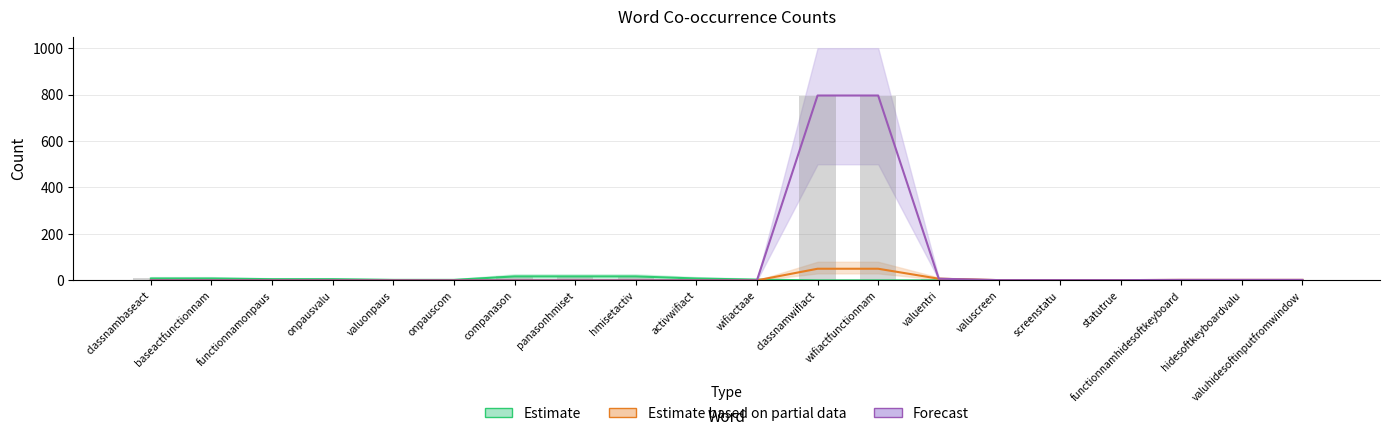

Reading right to left, what are all the values shown in this chart?

Estimate: valuhidesoftinputfromwindow=0	hidesoftkeyboardvalu=0	functionnamhidesoftkeyboard=0	statutrue=0	screenstatu=0	valuscreen=0	valuentri=0	wifiactfunctionnam=0	classnamwifiact=0	wifiactaae=3	activwifiact=8	hmisetactiv=17	panasonhmiset=17	companason=17	onpauscom=2	valuonpaus=2	onpausvalu=5	functionnamonpaus=5	baseactfunctionnam=8	classnambaseact=8
Estimate based on partial data: valuhidesoftinputfromwindow=2	hidesoftkeyboardvalu=2	functionnamhidesoftkeyboard=2	statutrue=1	screenstatu=1	valuscreen=1	valuentri=7	wifiactfunctionnam=50	classnamwifiact=50	wifiactaae=0	activwifiact=0	hmisetactiv=0	panasonhmiset=0	companason=0	onpauscom=0	valuonpaus=0	onpausvalu=0	functionnamonpaus=0	baseactfunctionnam=0	classnambaseact=0
Forecast: valuhidesoftinputfromwindow=2	hidesoftkeyboardvalu=2	functionnamhidesoftkeyboard=2	statutrue=1	screenstatu=1	valuscreen=1	valuentri=7	wifiactfunctionnam=796	classnamwifiact=796	wifiactaae=0	activwifiact=0	hmisetactiv=0	panasonhmiset=0	companason=0	onpauscom=0	valuonpaus=0	onpausvalu=0	functionnamonpaus=0	baseactfunctionnam=0	classnambaseact=0